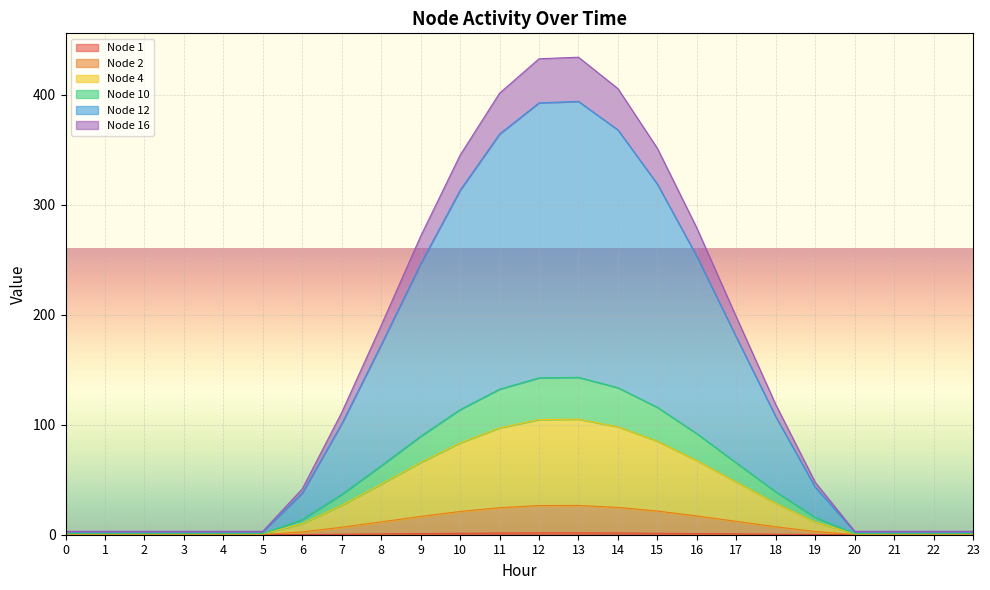

Does the chart display data point markers on the line(s)?

No